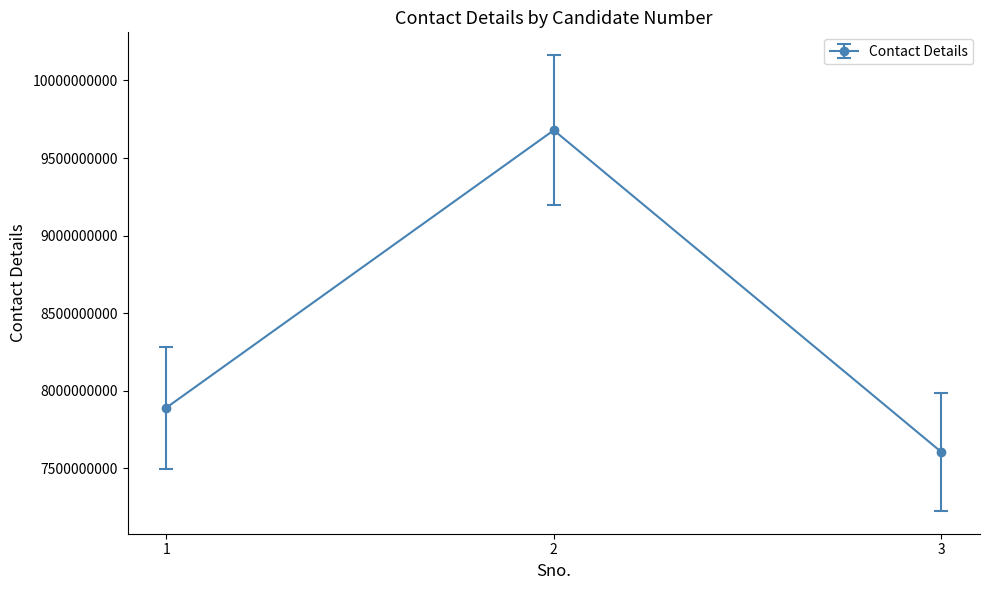

What is the difference between the values at 1 and 2?

1788656908